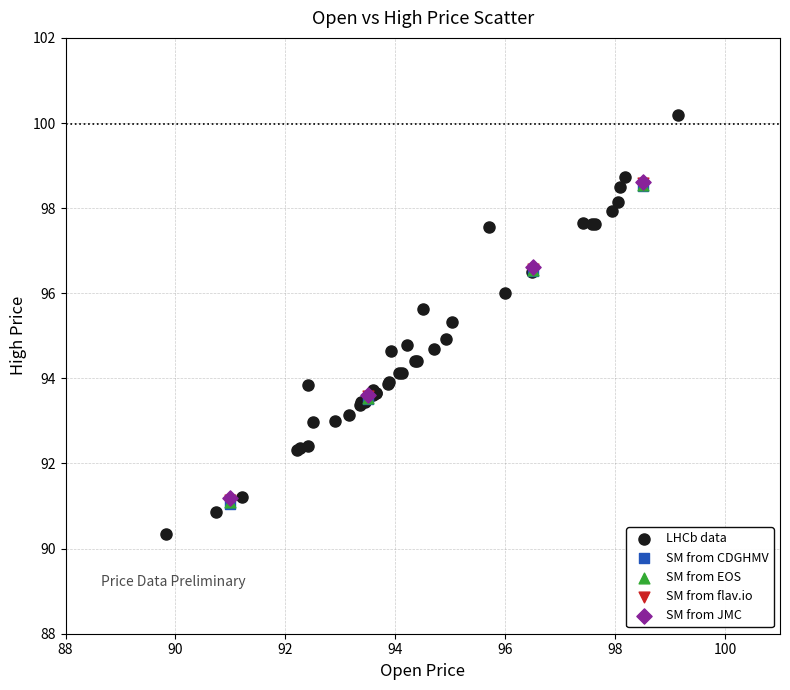

Which series contains the highest Y value?

LHCb data